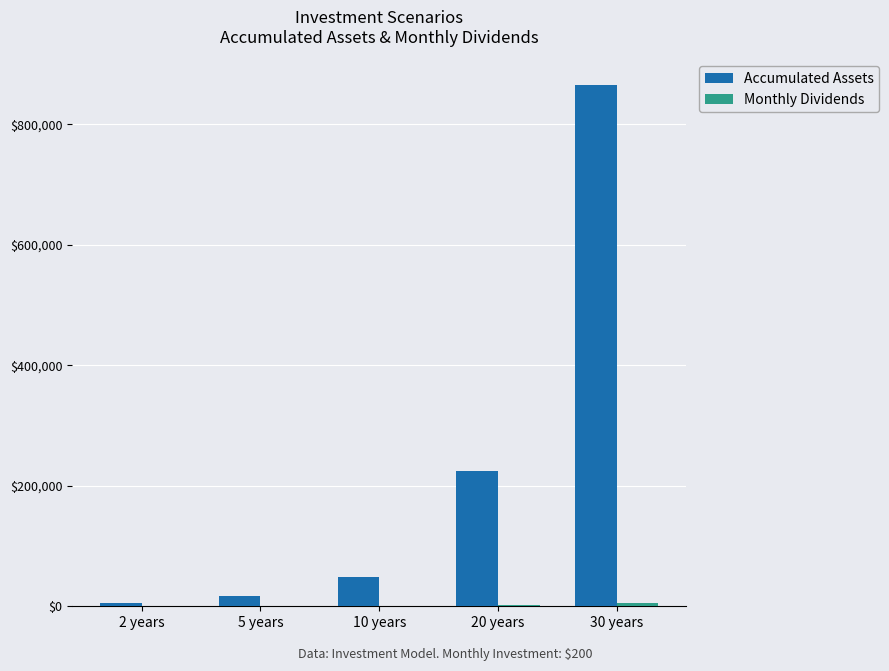

Count the number of categories in the chart.

5